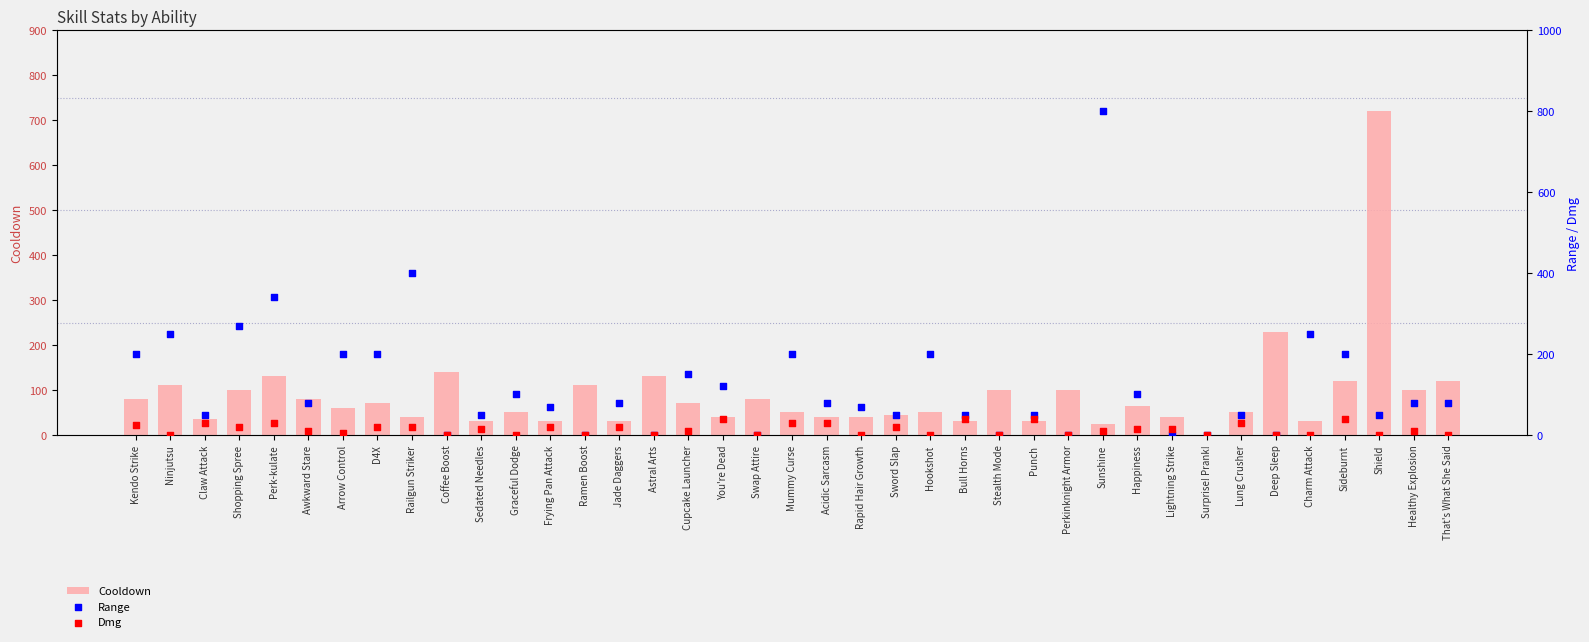

Is the value of Range at Shopping Spree greater than the value of Cooldown at Coffee Boost?

Yes